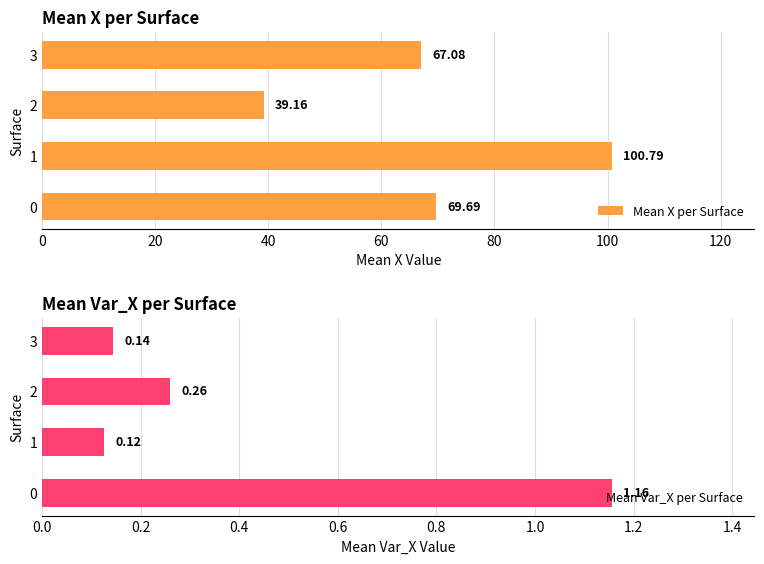

Count the Mean Var_X per Surface values in the range 0 to 1.

3